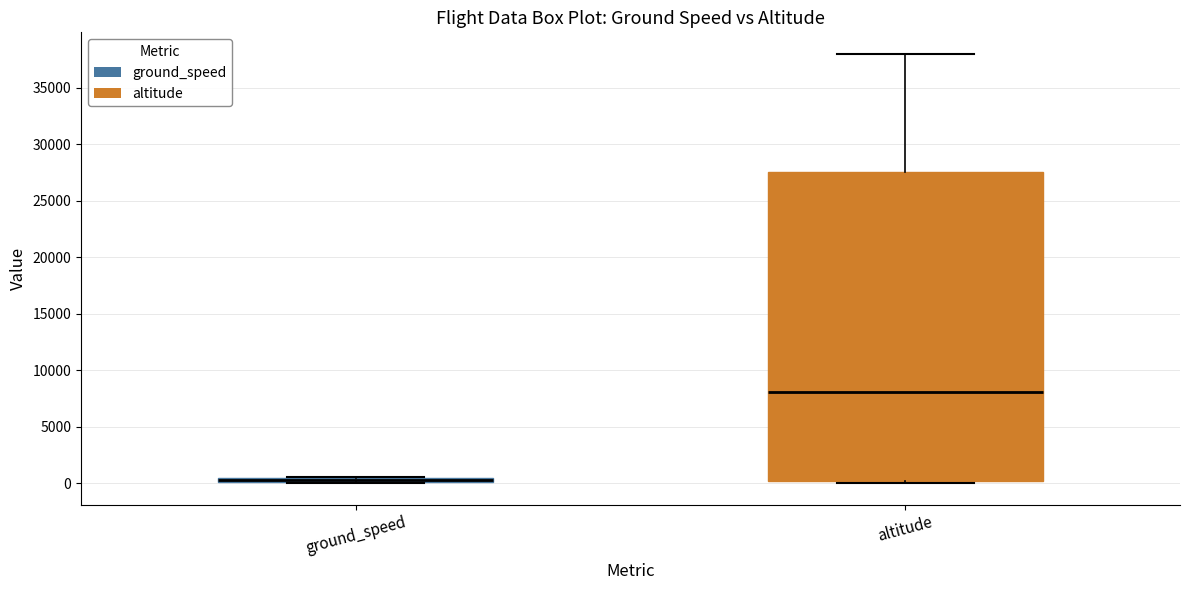

Which box is the tallest, from its lower edge to its upper edge?

altitude